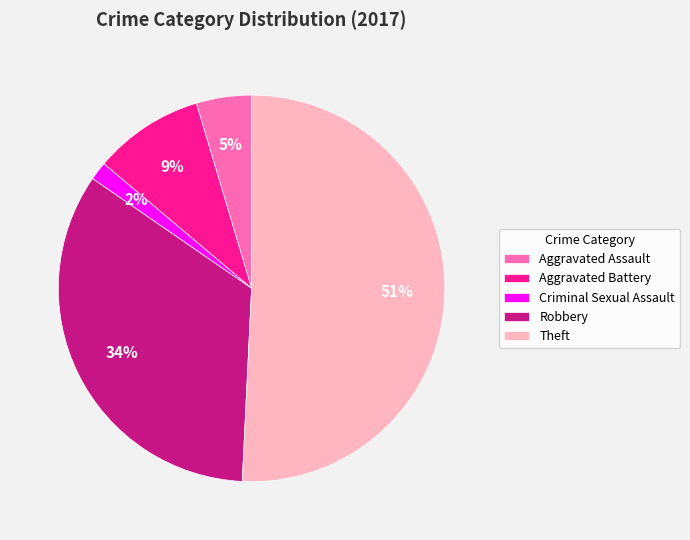

To the nearest percent, what is the average slice percentage?

20%